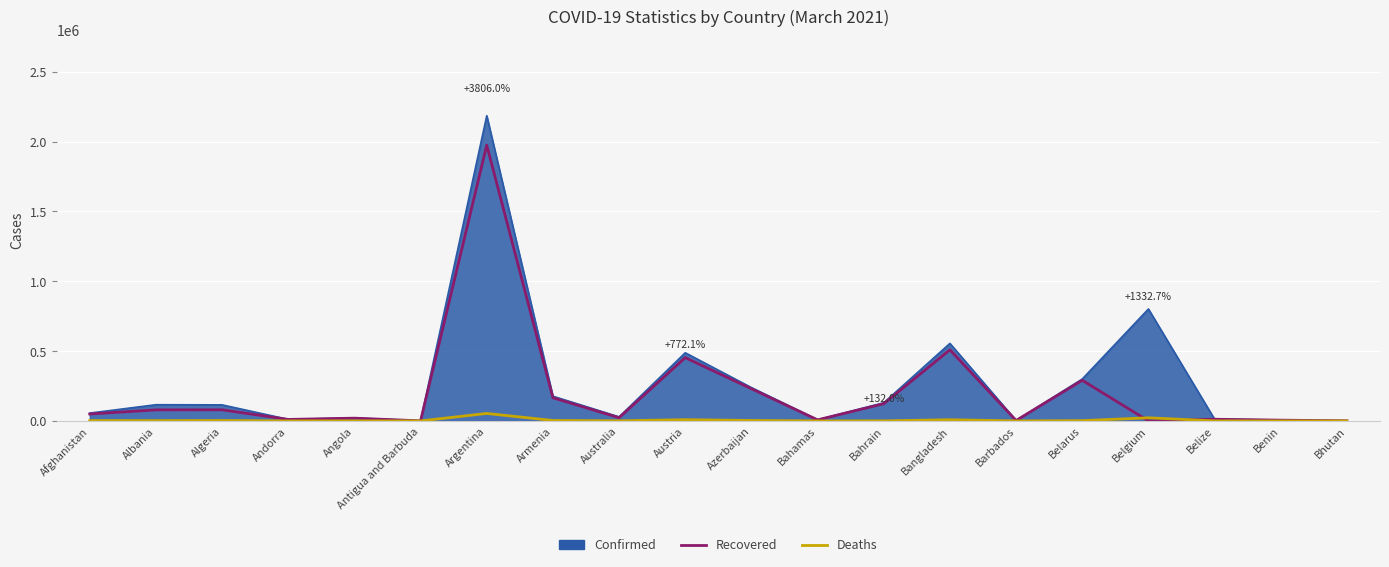

List the labels in order of Recovered value, smallest first.

Belgium, Antigua and Barbuda, Bhutan, Barbados, Benin, Bahamas, Andorra, Belize, Angola, Australia, Afghanistan, Albania, Algeria, Bahrain, Armenia, Azerbaijan, Belarus, Austria, Bangladesh, Argentina